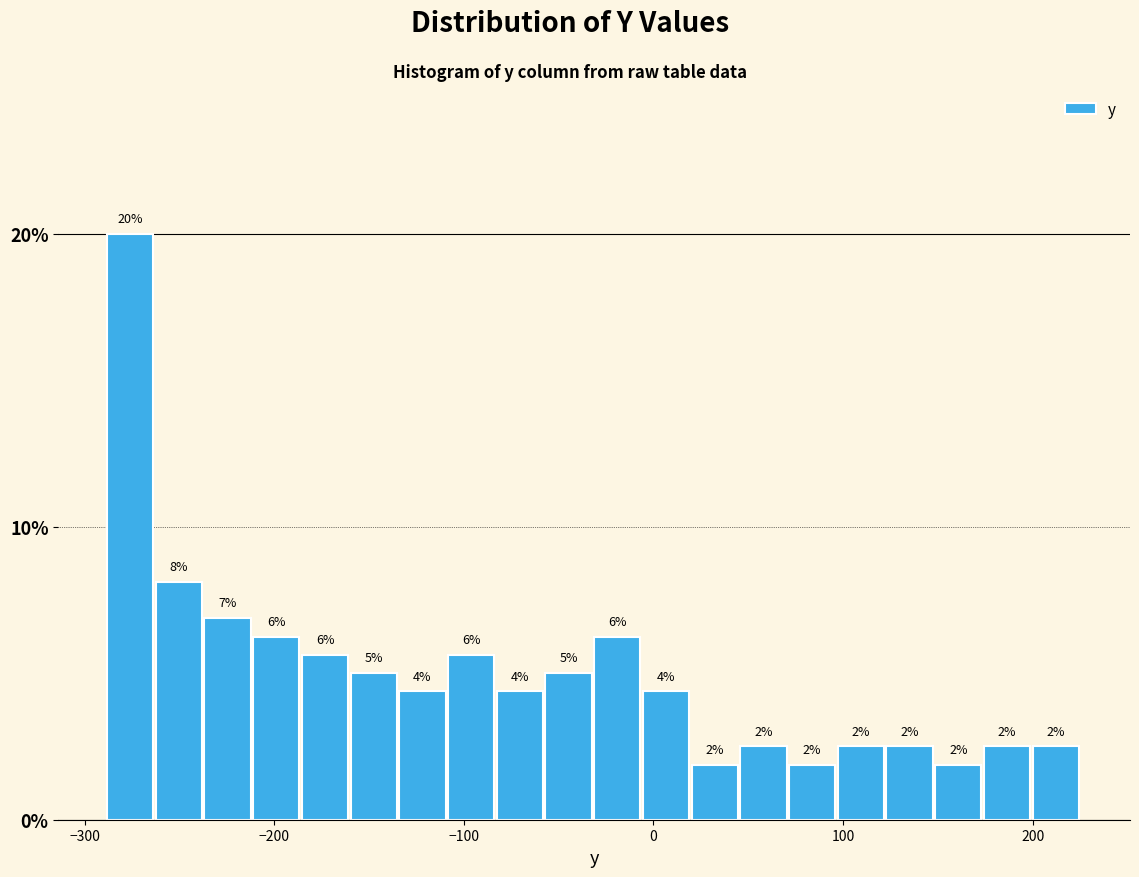

Around what value on the x-axis is the tallest bar? Give the approximate position of its centre, as read against the axis.

-280